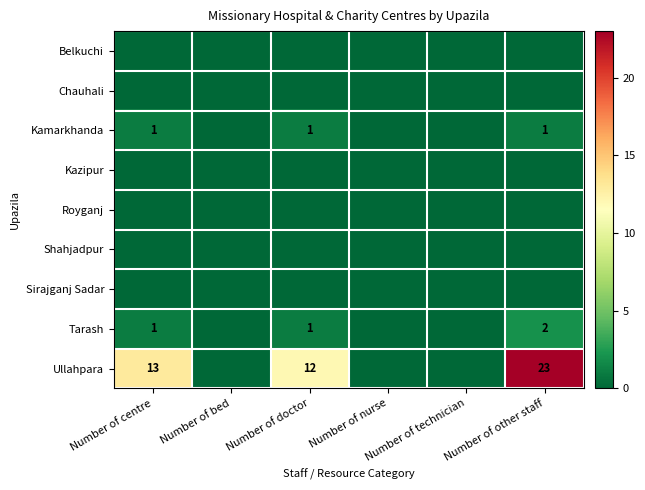

At Number of other staff, list the series in order from smallest to largest.

Belkuchi, Chauhali, Kazipur, Royganj, Shahjadpur, Sirajganj Sadar, Kamarkhanda, Tarash, Ullahpara